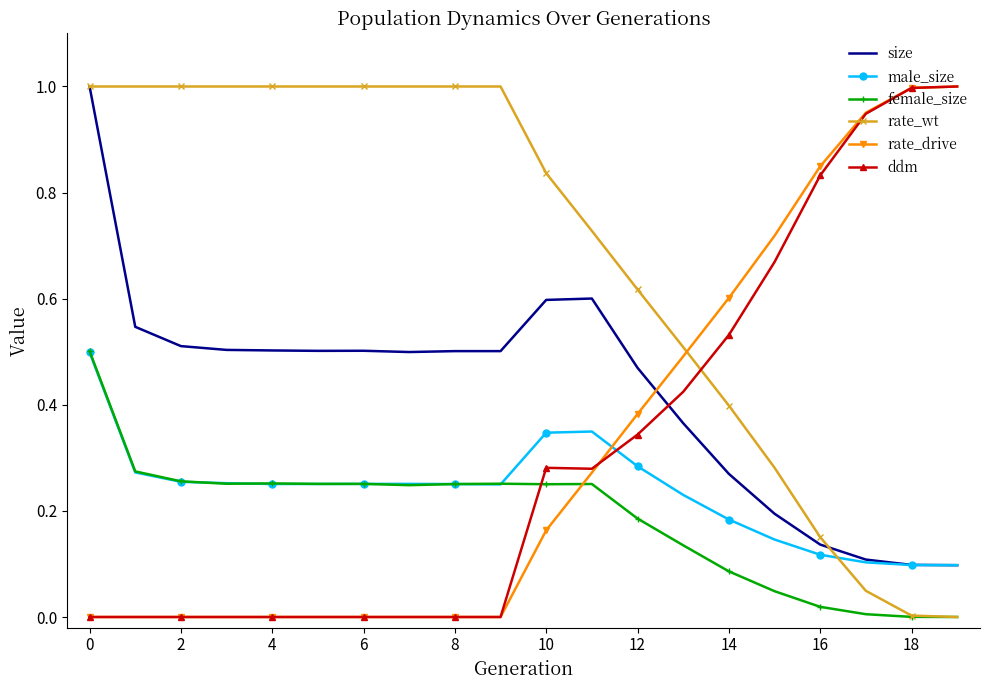

What are all the series names shown in the legend?

size, male_size, female_size, rate_wt, rate_drive, ddm